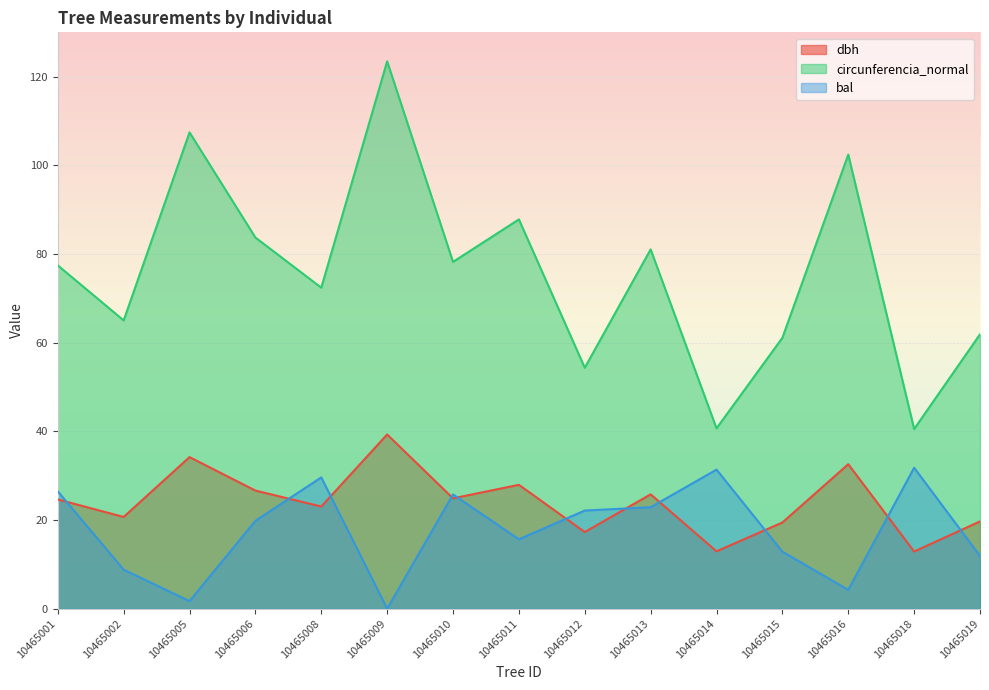

At which label does dbh reach its minimum?

10465018